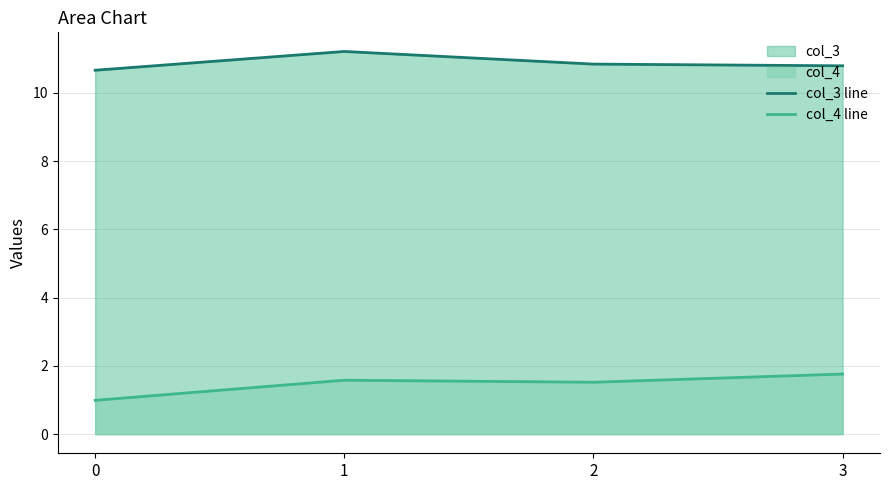

True or false: col_3 line and col_4 line intersect in this chart.

False